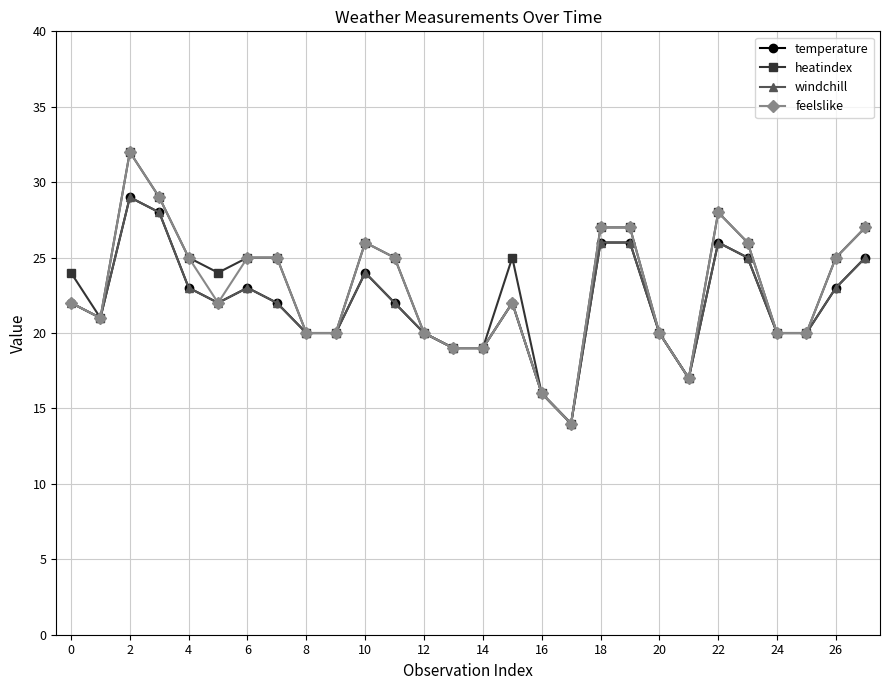

What is the minimum value for temperature?

14